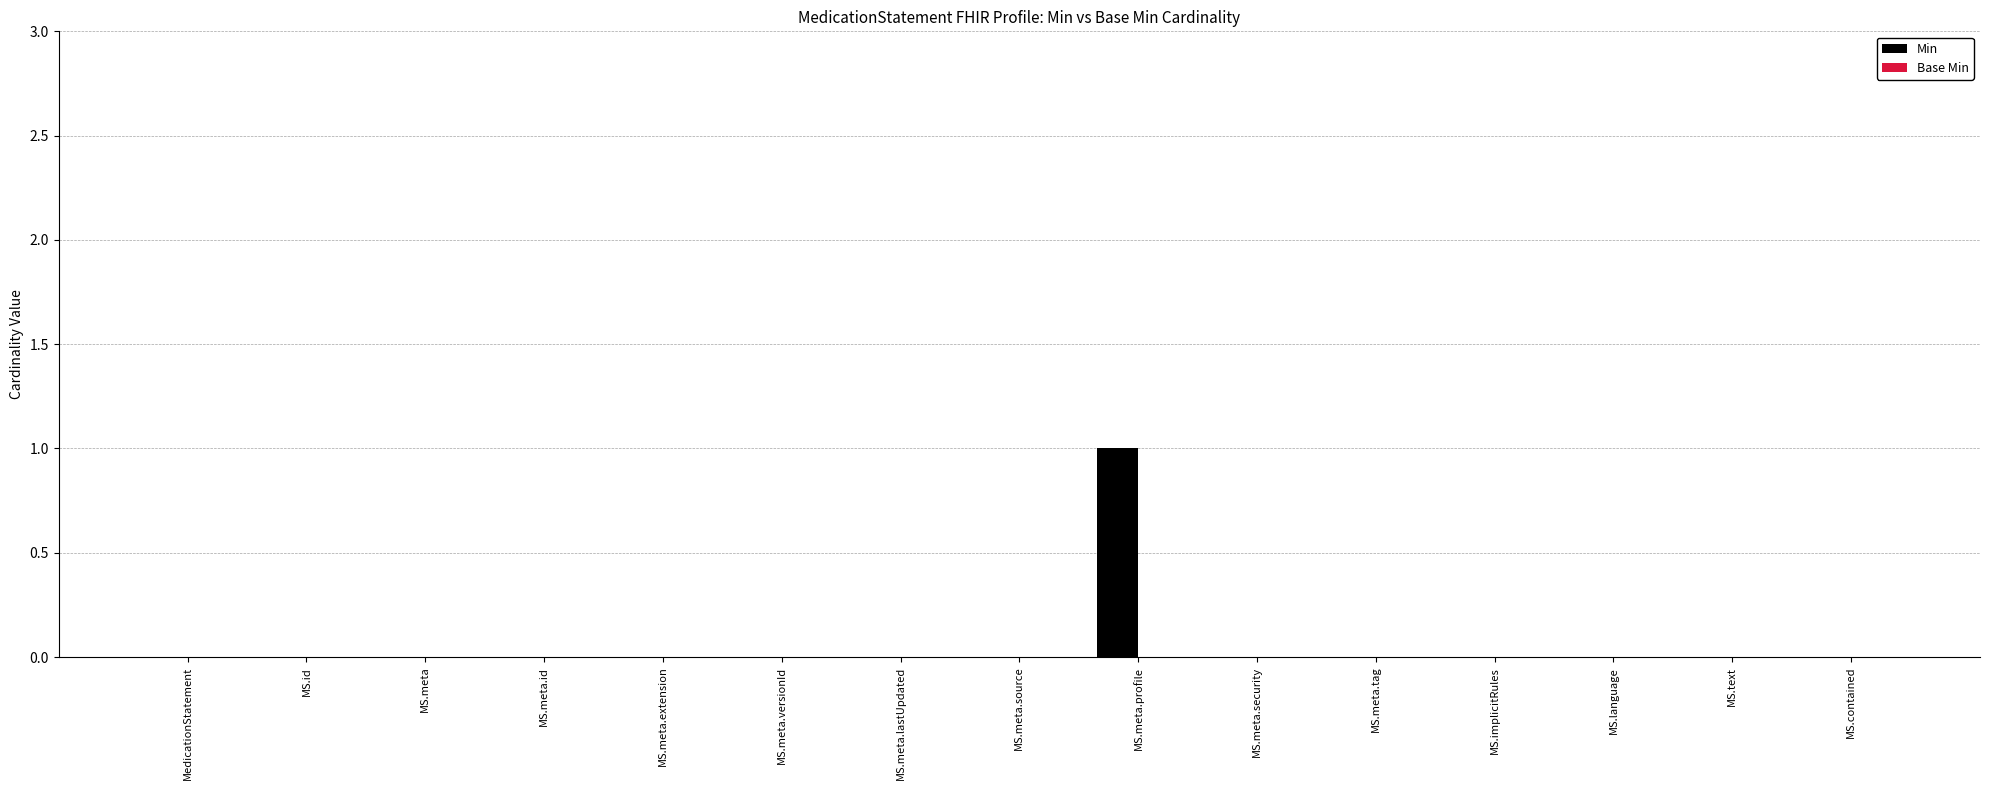

Which label corresponds to the largest value in the chart?

MS.meta.profile